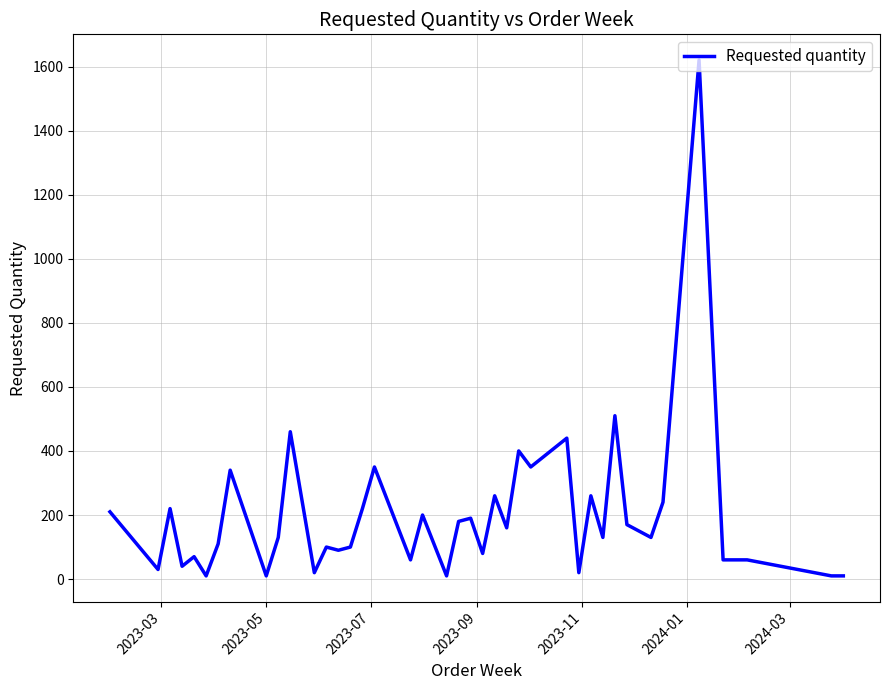

Is this an area chart (filled region under the line)?

No